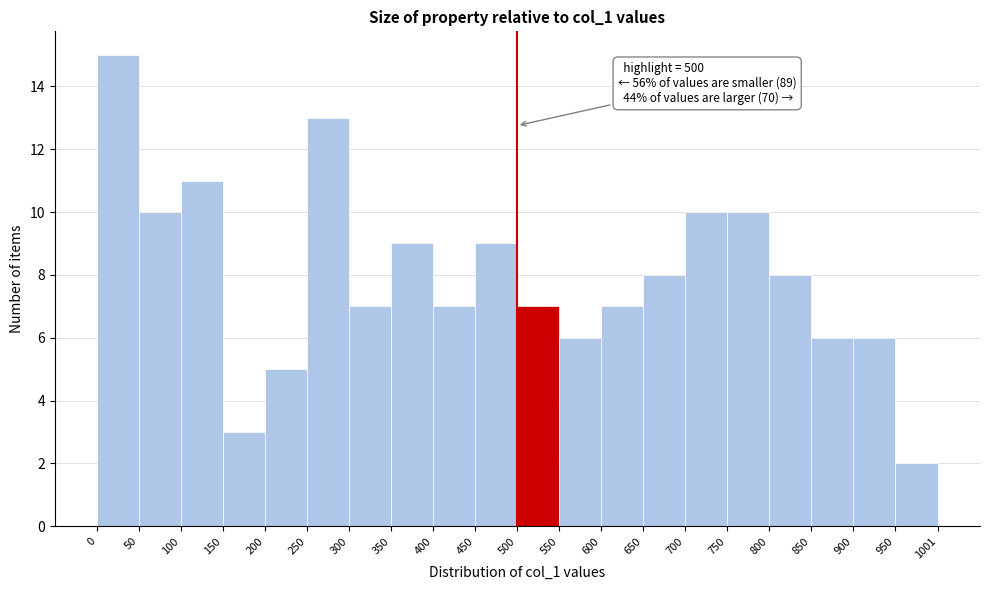

Over which range of the x-axis is the bar tallest?

0 to 50